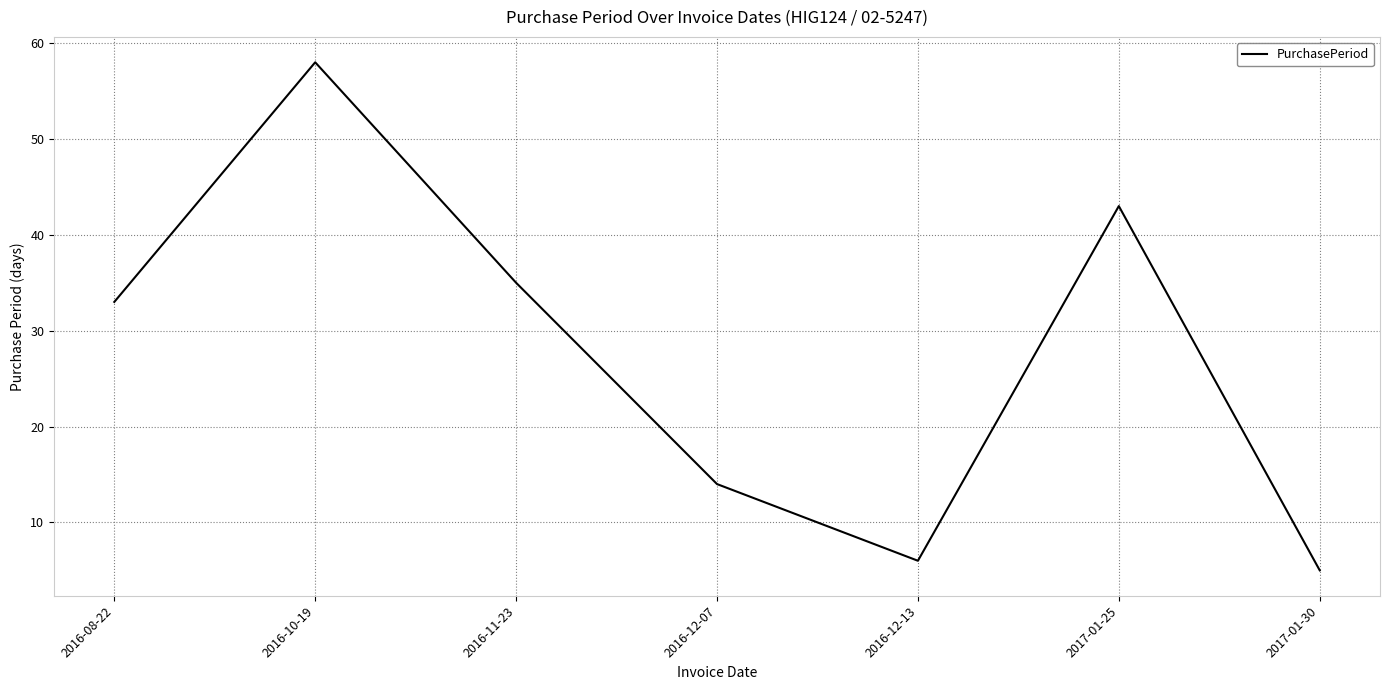

What is the change in value from 2016-12-13 to 2017-01-25?

+37